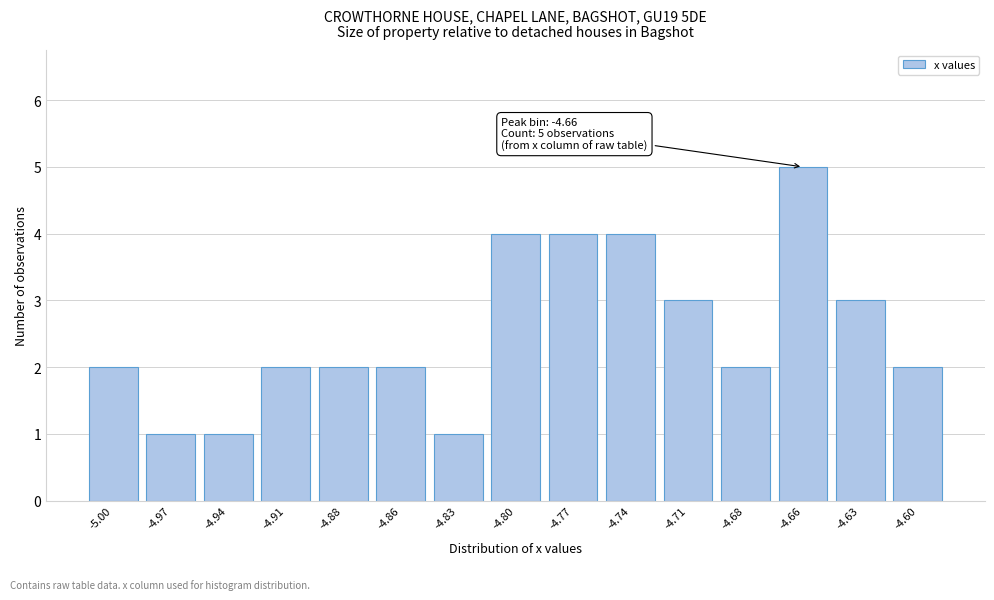

Reading left to right, what are all the values shown in this chart?

-5.00=2	-4.97=1	-4.94=1	-4.91=2	-4.88=2	-4.86=2	-4.83=1	-4.80=4	-4.77=4	-4.74=4	-4.71=3	-4.68=2	-4.66=5	-4.63=3	-4.60=2